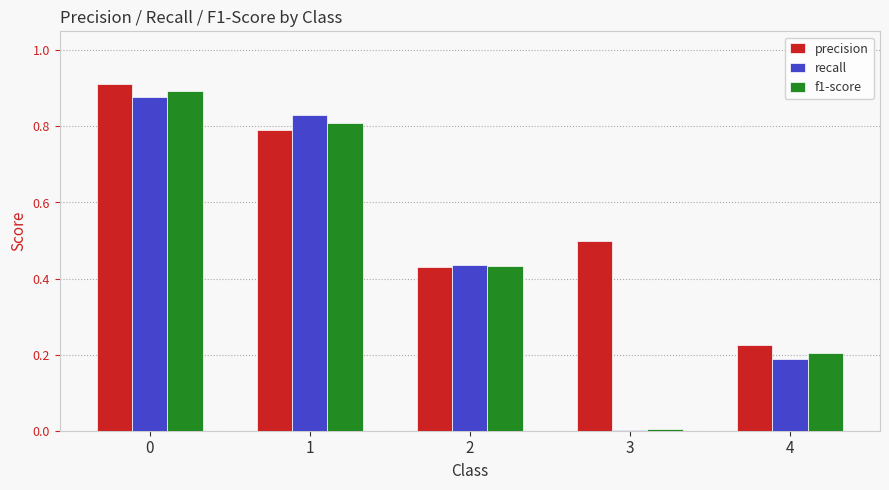

What is the sum of all recall values?

2.3